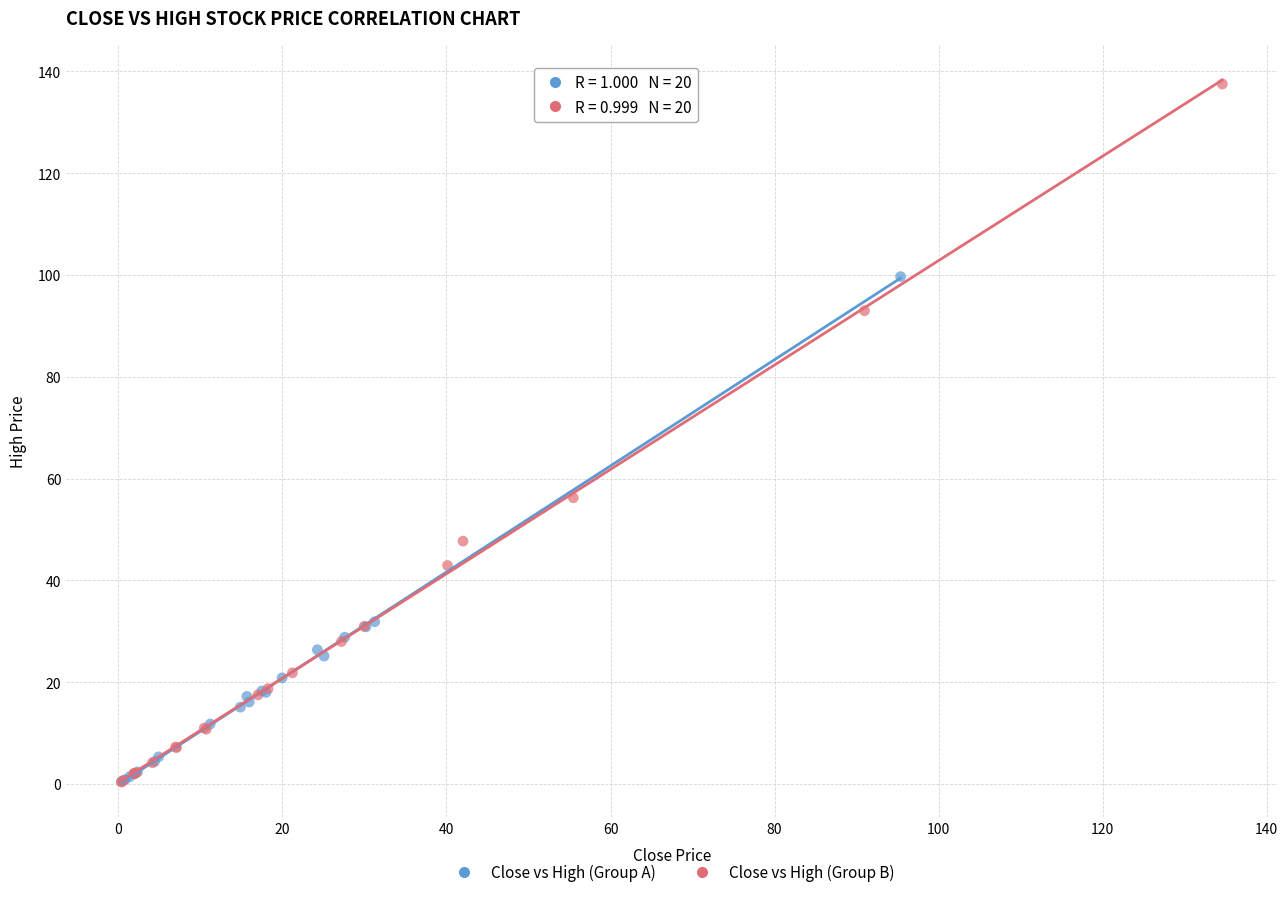

Which series reaches the maximum Y coordinate?

Close vs High (Group B)